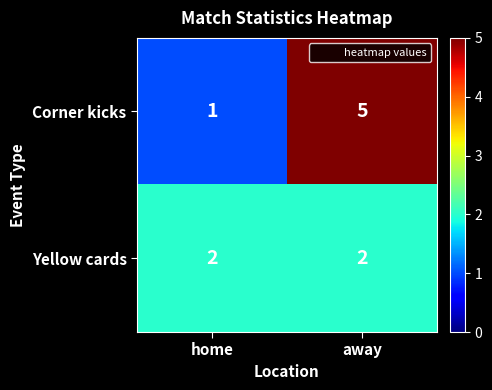

What is the difference between the maximum and minimum values in the Corner kicks series?

4